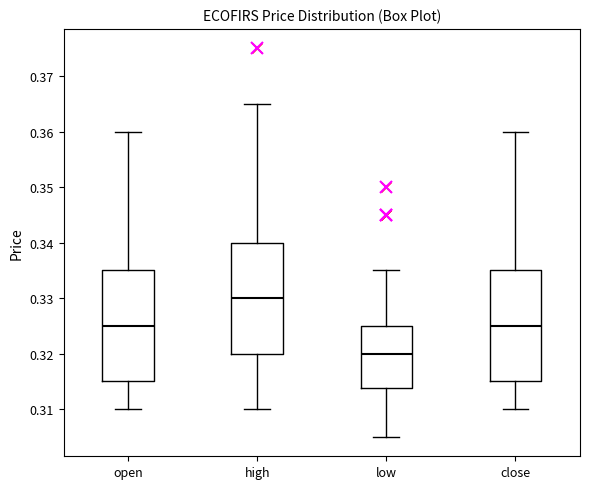

Where is the upper edge of the box for high on the y-axis? The values are not printed on the chart, so give them approximately, as read against the axis.

0.340